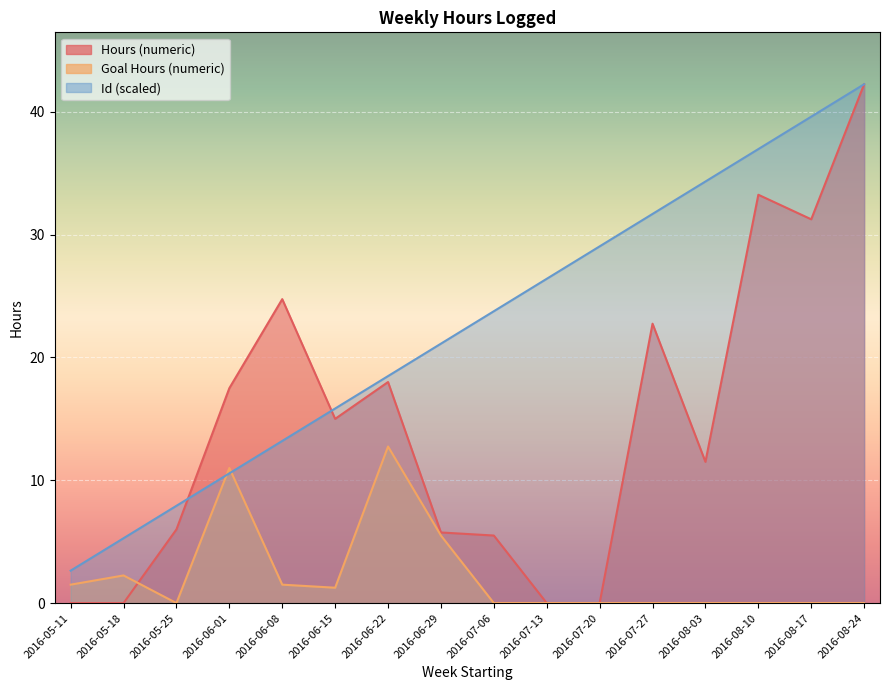

True or false: Id has a value of 39.6 at 2016-08-17.

True